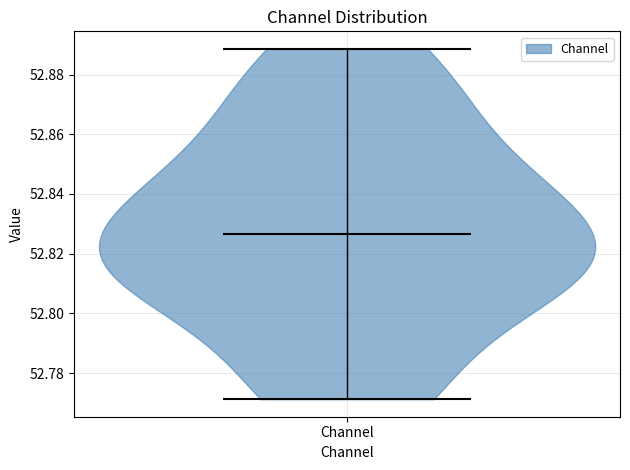

Read this violin plot against the y-axis: where its median line is, and the lowest and highest points the violin reaches. The values are not printed on the chart, so give them approximately, as read against the axis.

median line 52.826, lowest point 52.772, highest point 52.888